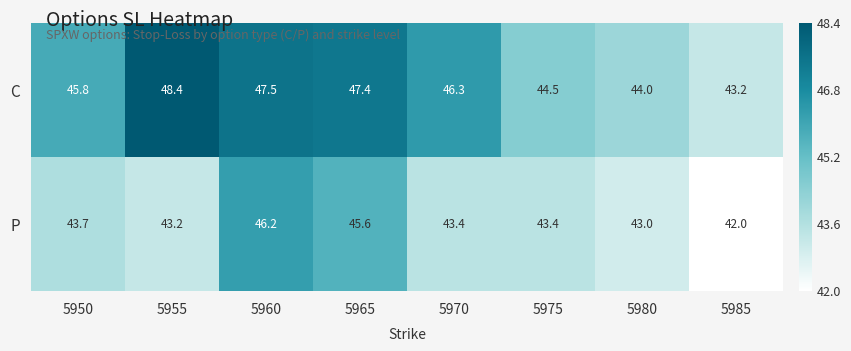

What is the average value of the P series?

43.8